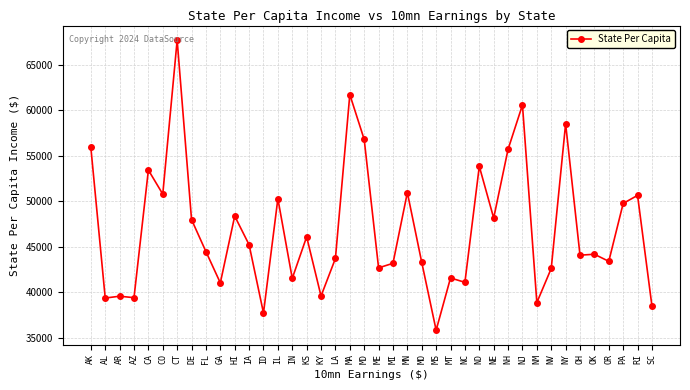

What value does the data have at AK, to the nearest 10?

55940